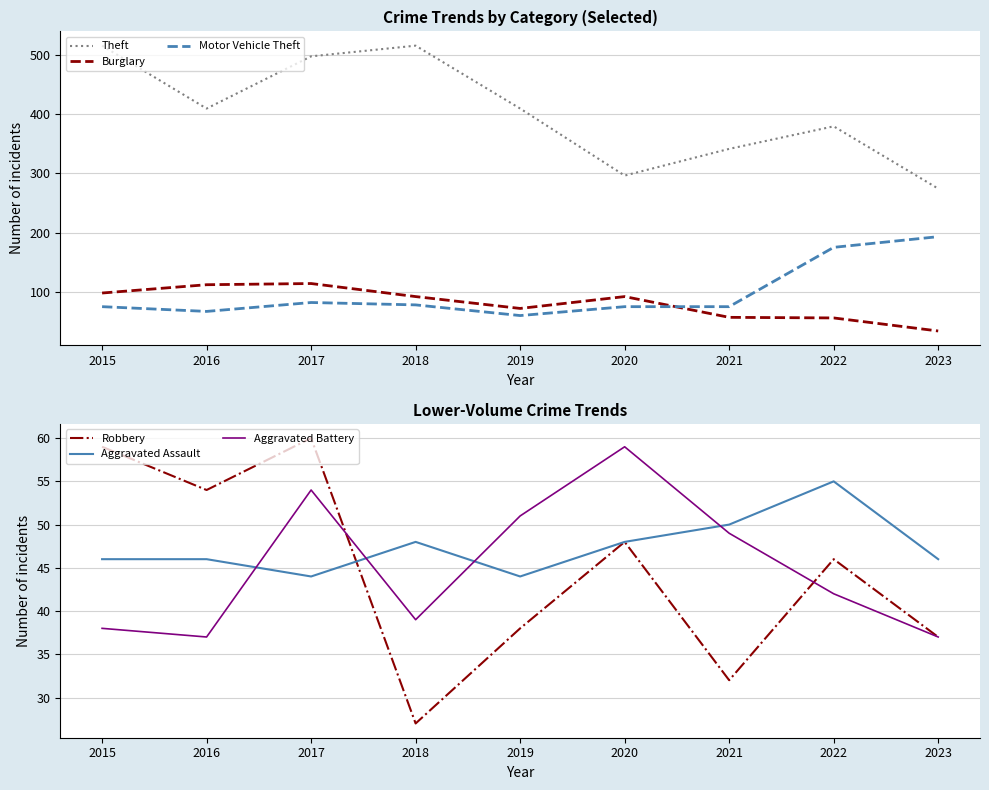

What is the difference between the second highest and minimum values in the Aggravated Assault series?

6